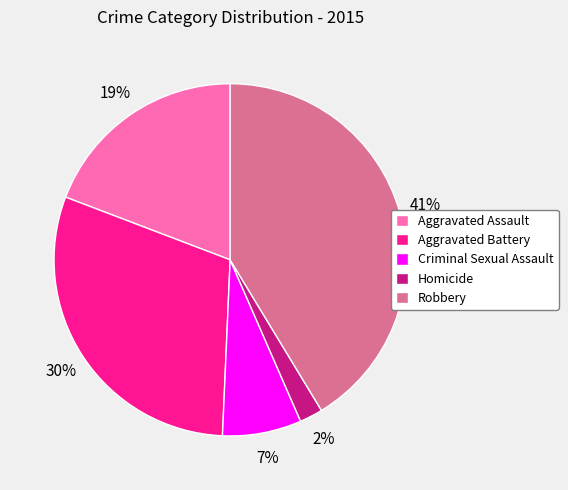

Rank the categories by value from highest to lowest.

Robbery, Aggravated Battery, Aggravated Assault, Criminal Sexual Assault, Homicide